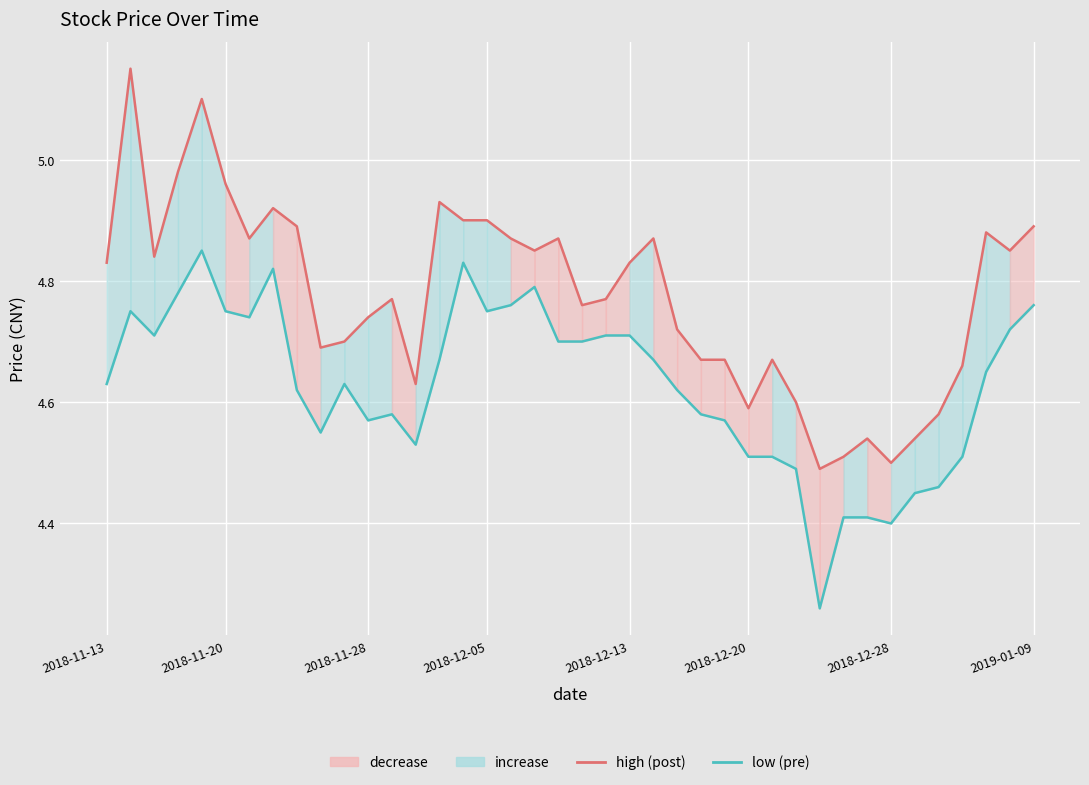

True or false: low has a value of 7.8 at 15.

False